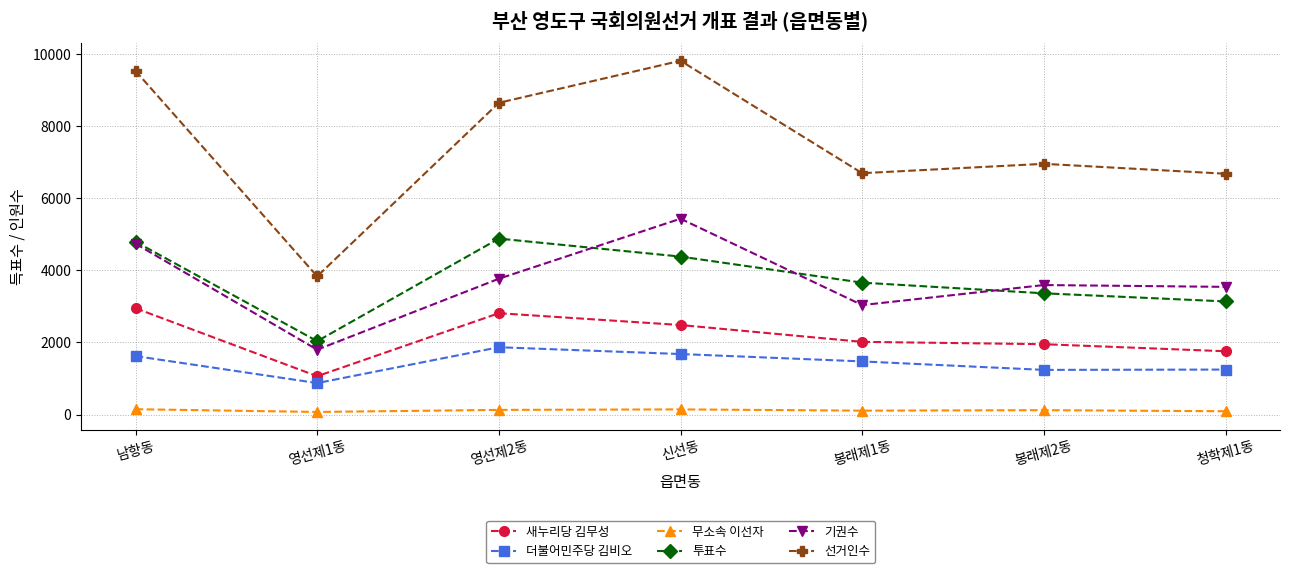

How many lines are shown in the chart?

6